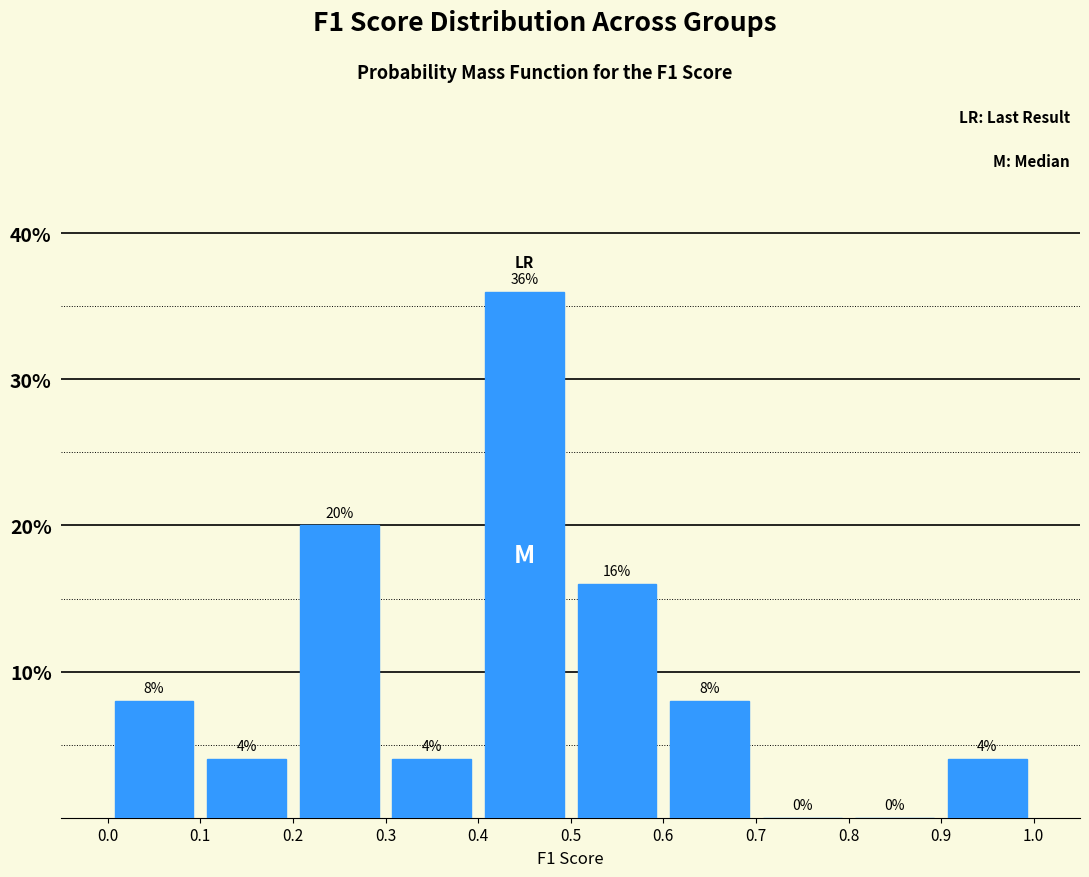

Reading left to right, list every bar in this chart as the range it spans on the x-axis followed by its height.

0.0 to 0.1: 8
0.1 to 0.2: 4
0.2 to 0.3: 20
0.3 to 0.4: 4
0.4 to 0.5: 36
0.5 to 0.6: 16
0.6 to 0.7: 8
0.7 to 0.8: 0
0.8 to 0.9: 0
0.9 to 1.0: 4